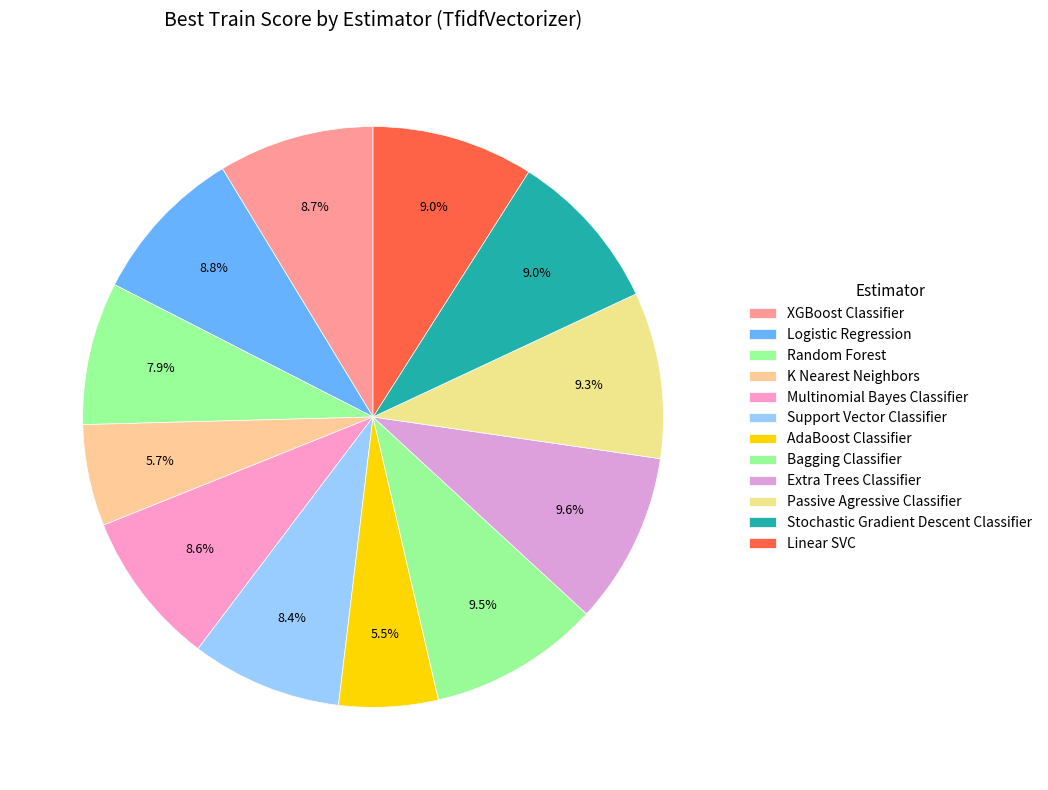

To the nearest percent, what is the difference between the largest and smallest slice percentages?

4%